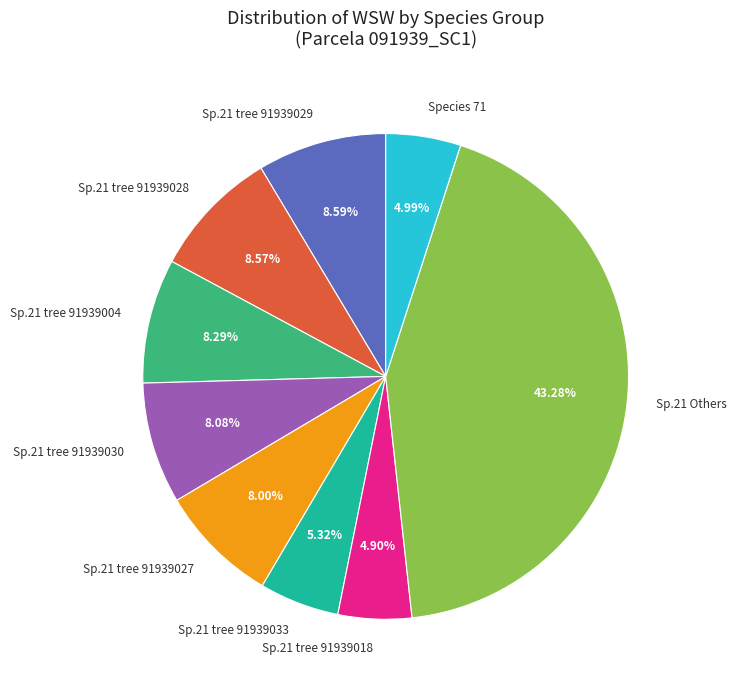

Is there a majority slice in this chart?

No